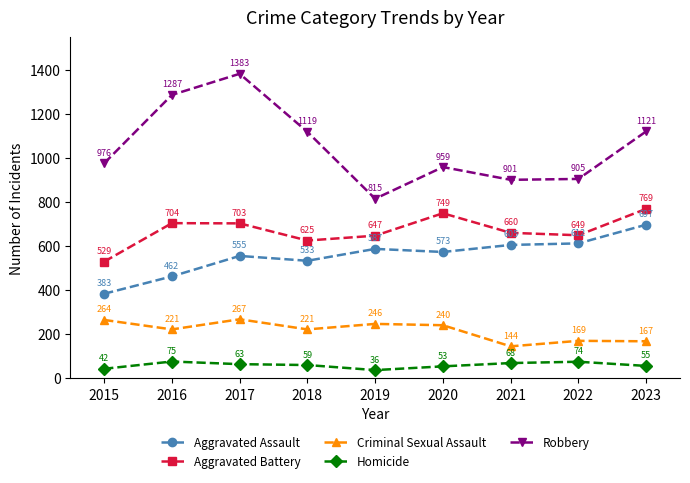

At 2018, list the series in order from largest to smallest.

Robbery, Aggravated Battery, Aggravated Assault, Criminal Sexual Assault, Homicide